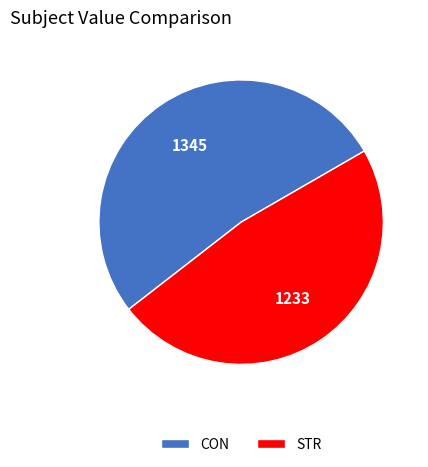

True or false: STR accounts for 48% of the total.

True